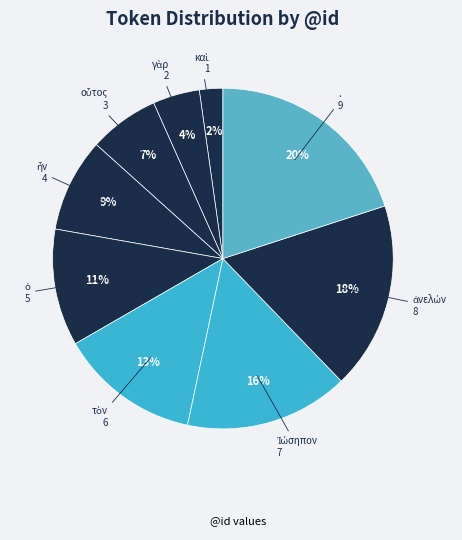

Which category has the biggest portion of the pie?

.